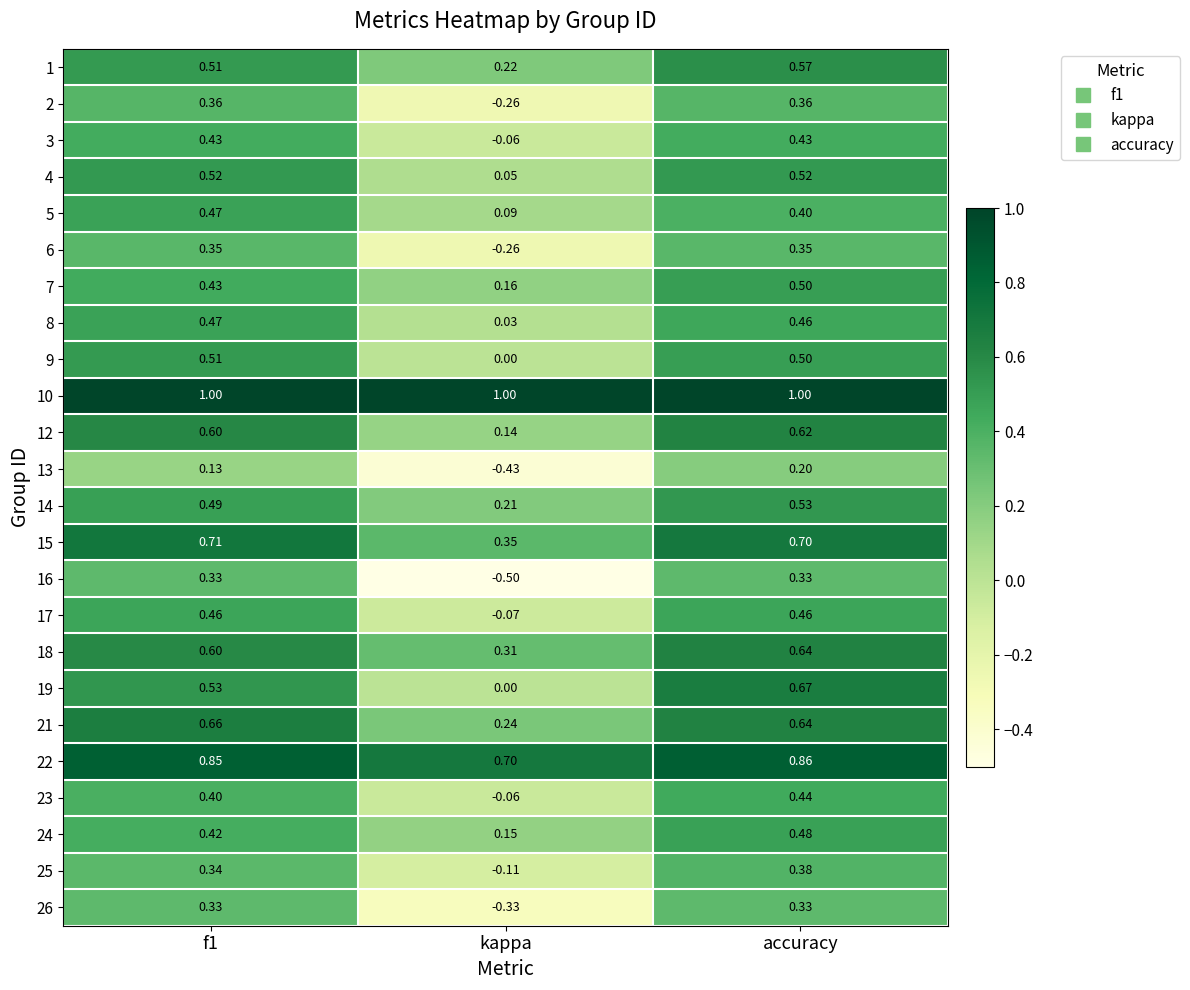

At which label does 7 reach its peak?

accuracy